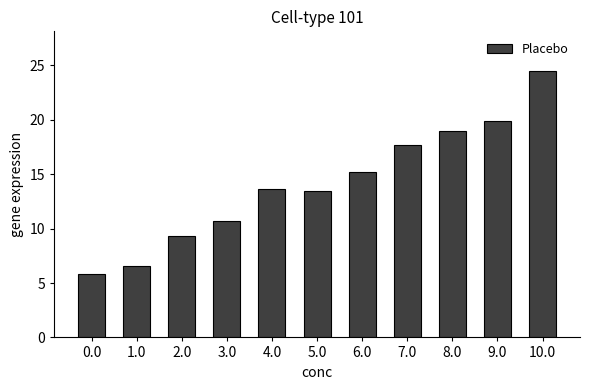

How many bars are there in total?

11